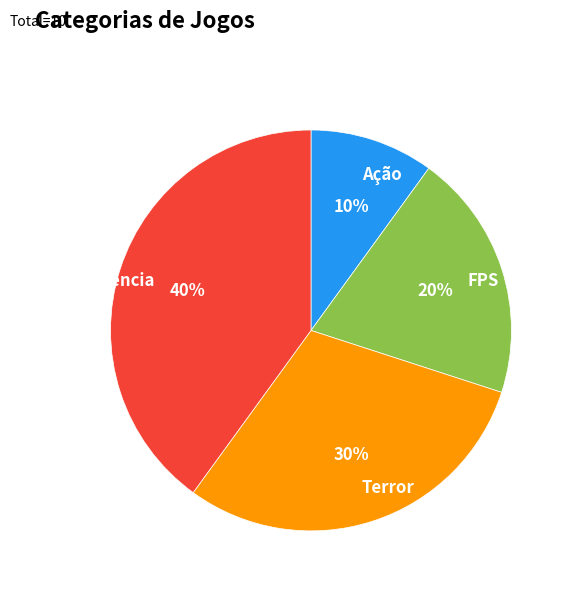

Which slice is the smallest?

Ação